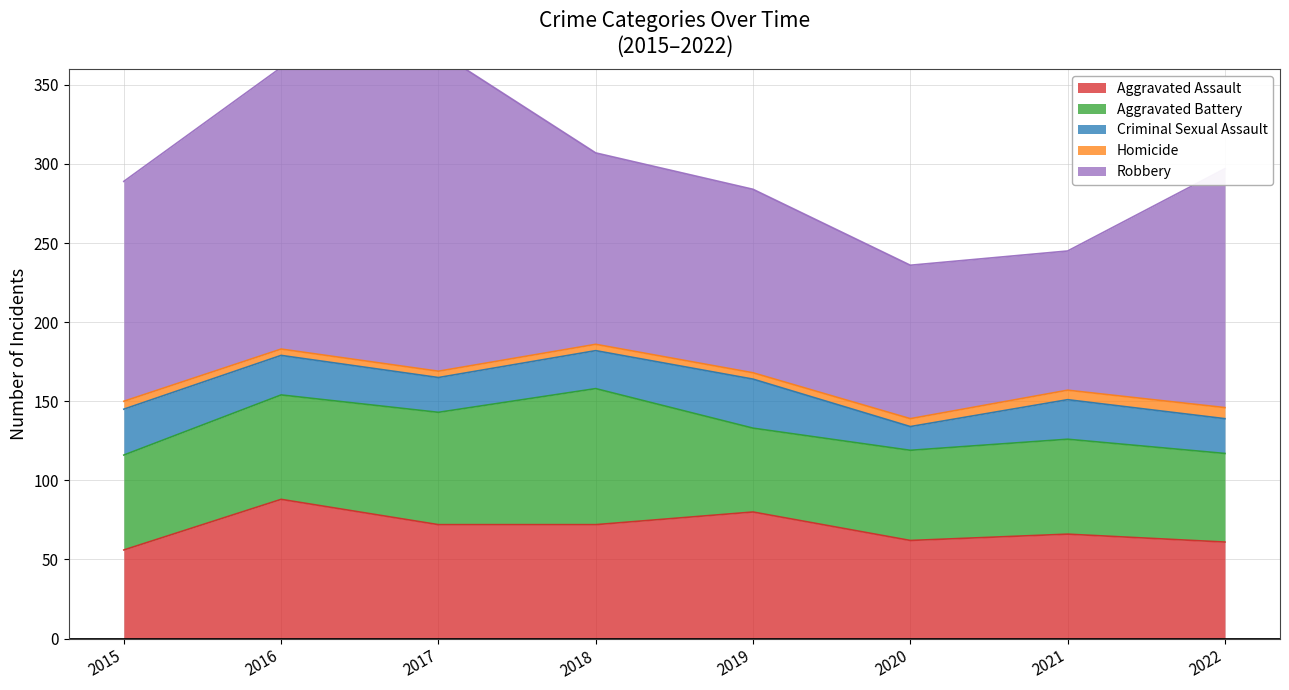

What are all the series names shown in the legend?

Aggravated Assault, Aggravated Battery, Criminal Sexual Assault, Homicide, Robbery